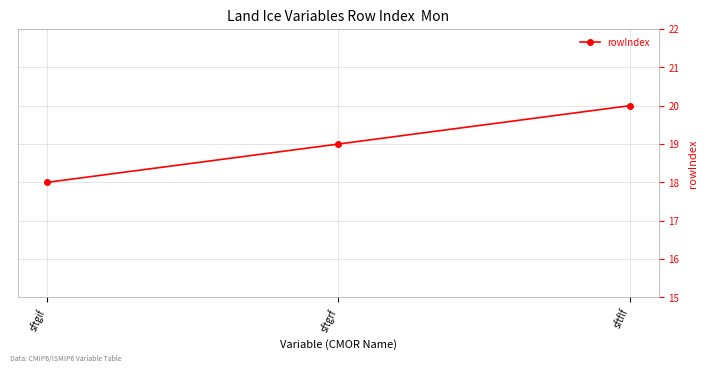

What is the approximate value at sftgrf?

19